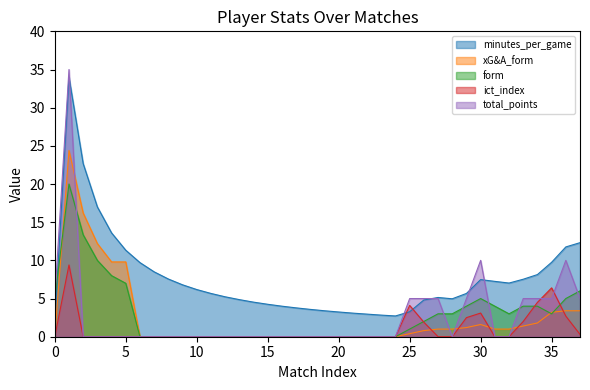

What is the maximum value shown in the chart?

35.0